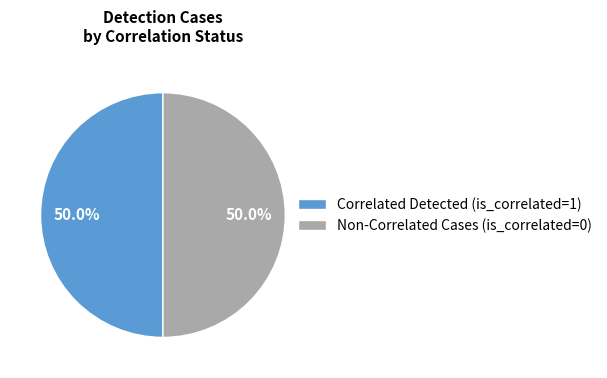

What is the total percentage of Correlated Detected (is_correlated=1) and Non-Correlated Cases (is_correlated=0)?

100.0%